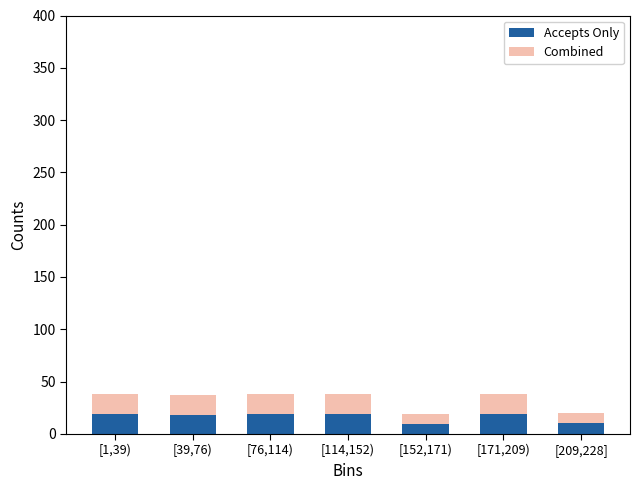

What is the difference between the Accepts Only values at [152,171) and [39,76)?

9